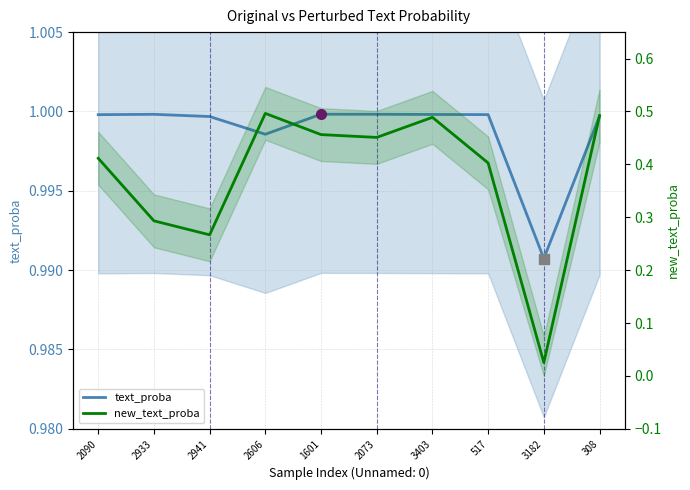

What is the difference between the maximum and minimum values in the new_text_proba series?

0.5